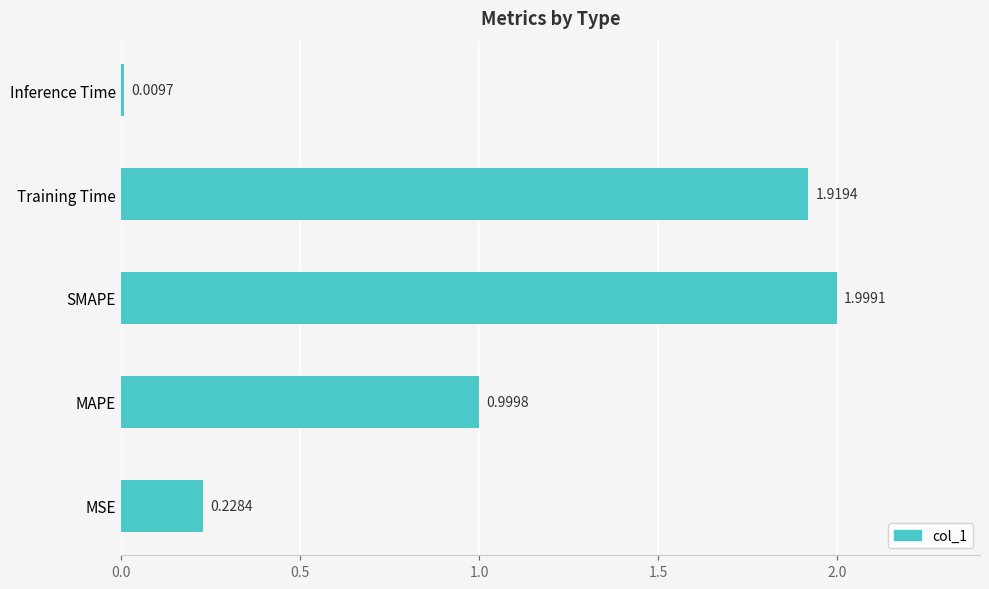

What is the sum of all values?

5.2